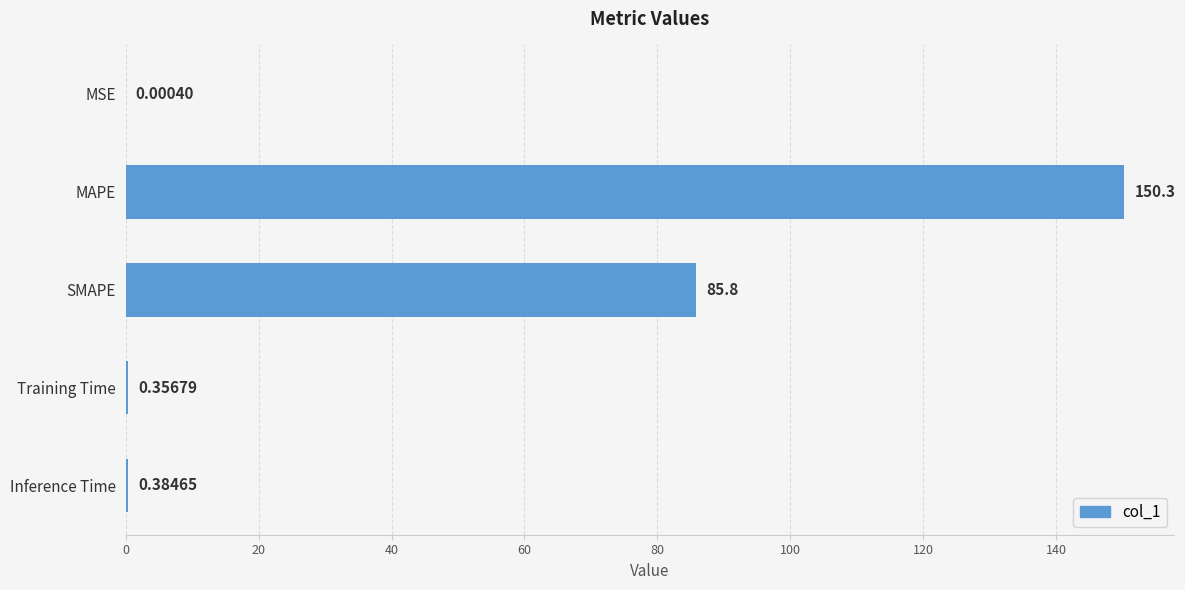

At which label is the value closest to 75?

SMAPE